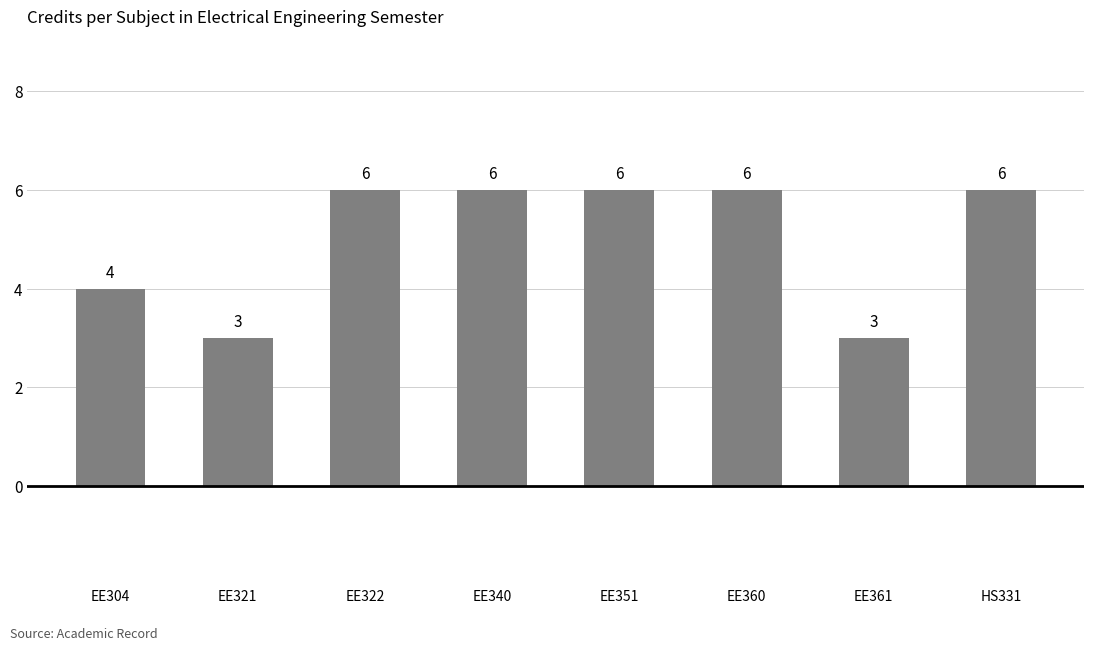

What is the minimum value shown in the chart?

3